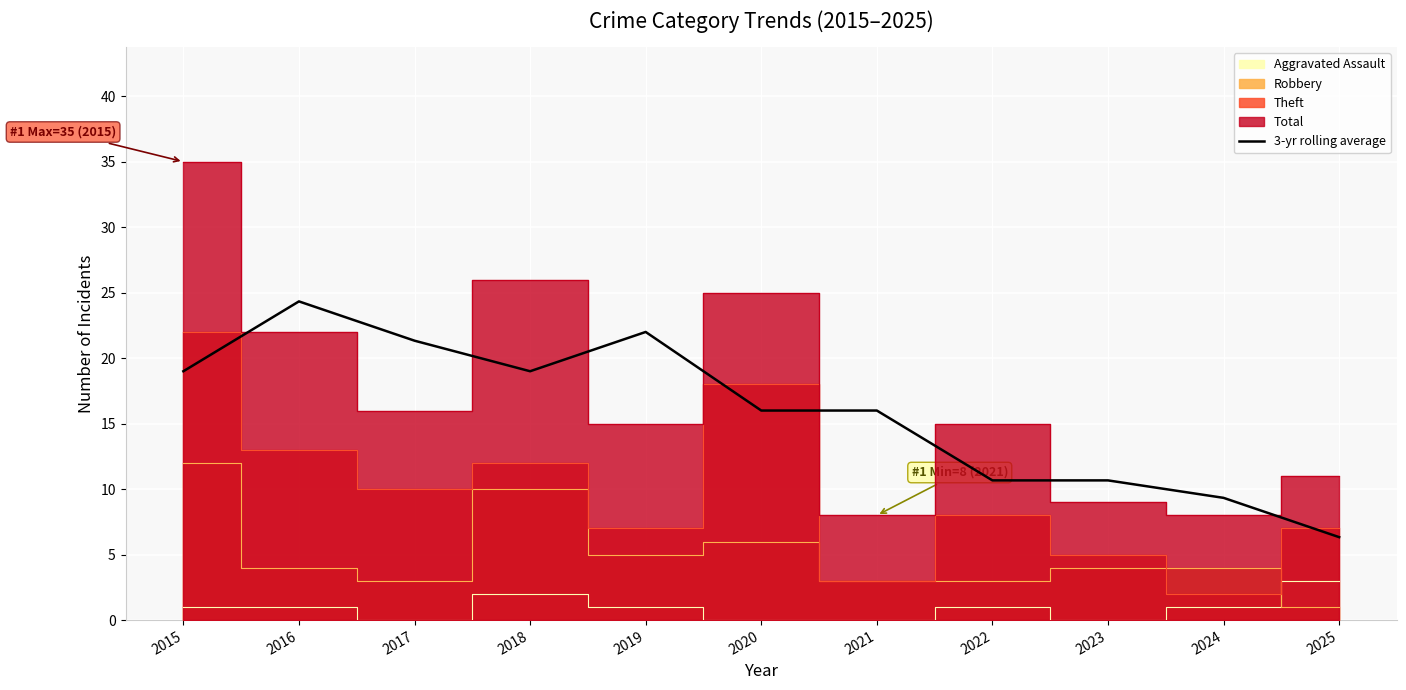

Reading left to right, what are all the values shown in this chart?

2015=19.0	2016=24.3	2017=21.3	2018=19.0	2019=22.0	2020=16.0	2021=16.0	2022=10.7	2023=10.7	2024=9.3	2025=6.3